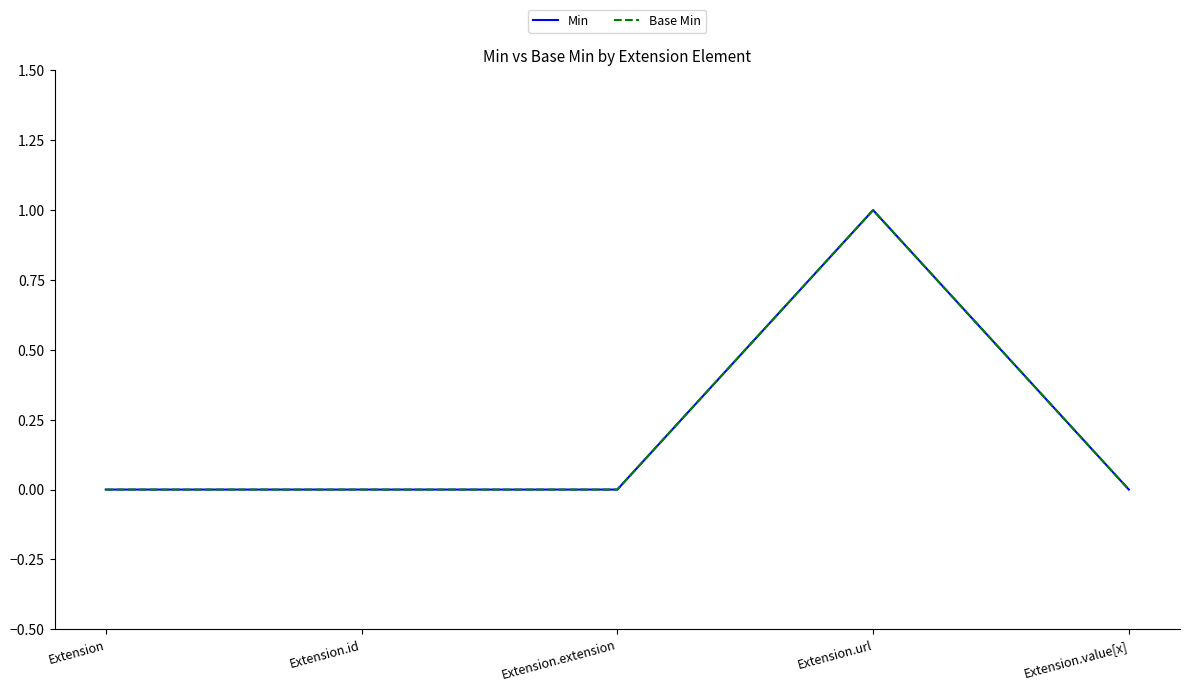

True or false: Min and Base Min cross at least once.

False